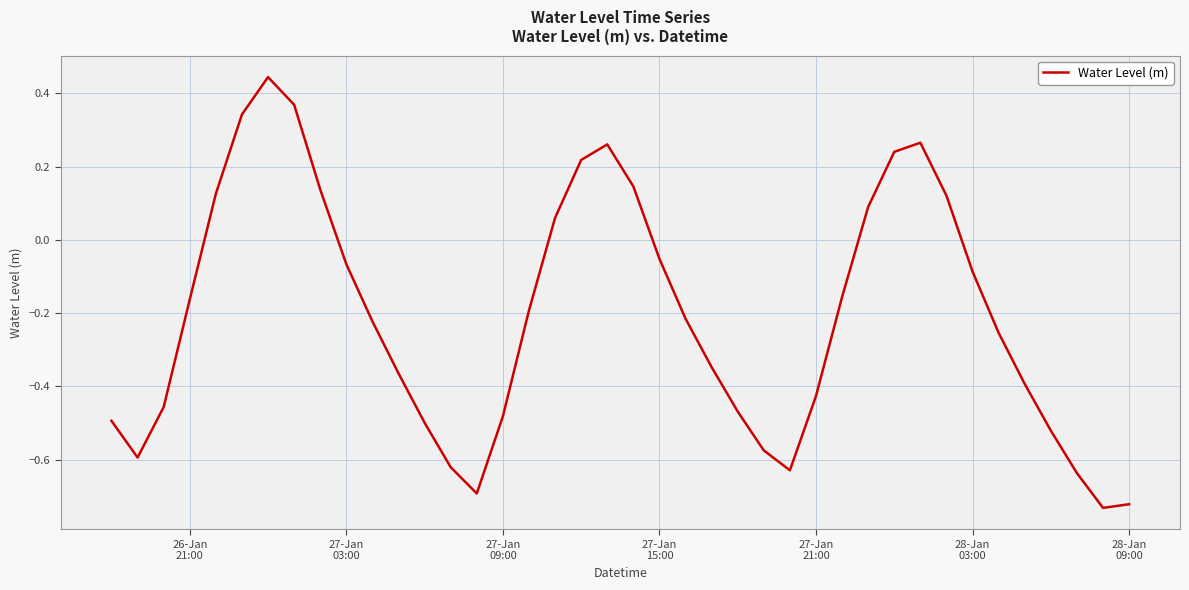

What is the difference between the maximum and minimum values?

1.2